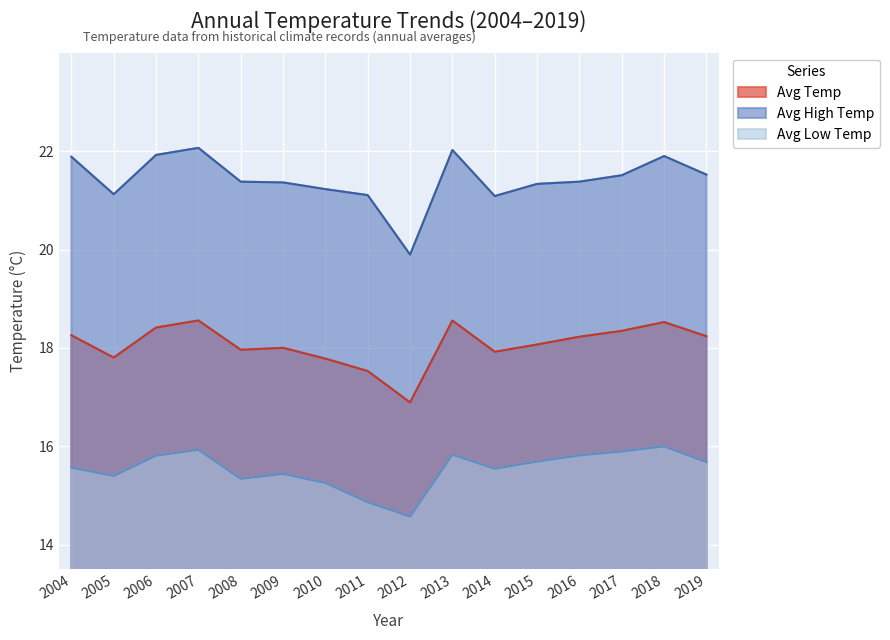

Which series changed the most between 2007 and 2014?

Avg High Temp